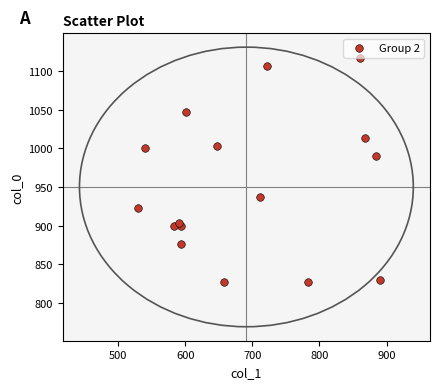

What Y value in the scatter plot is closest to 971?

990.0